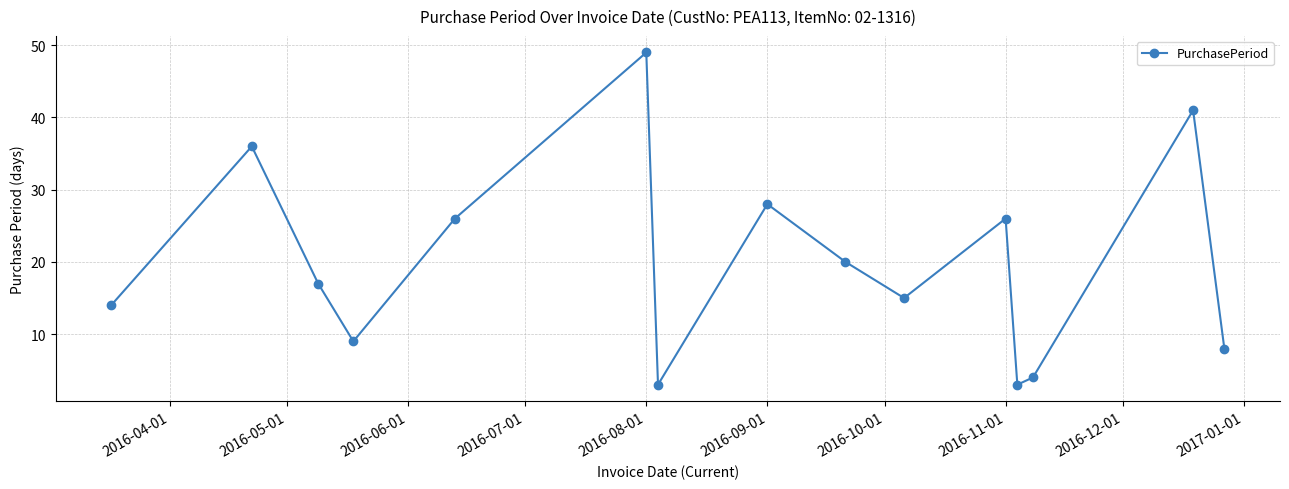

Is this an area chart (filled region under the line)?

No